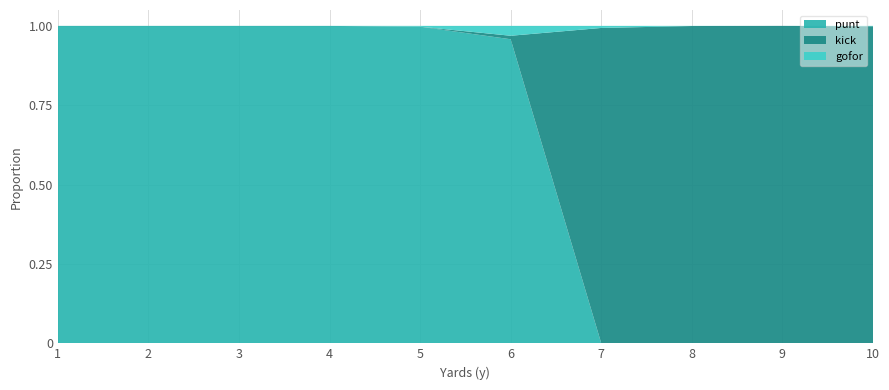

The punt series shows 1.4 at 5. True or false?

False